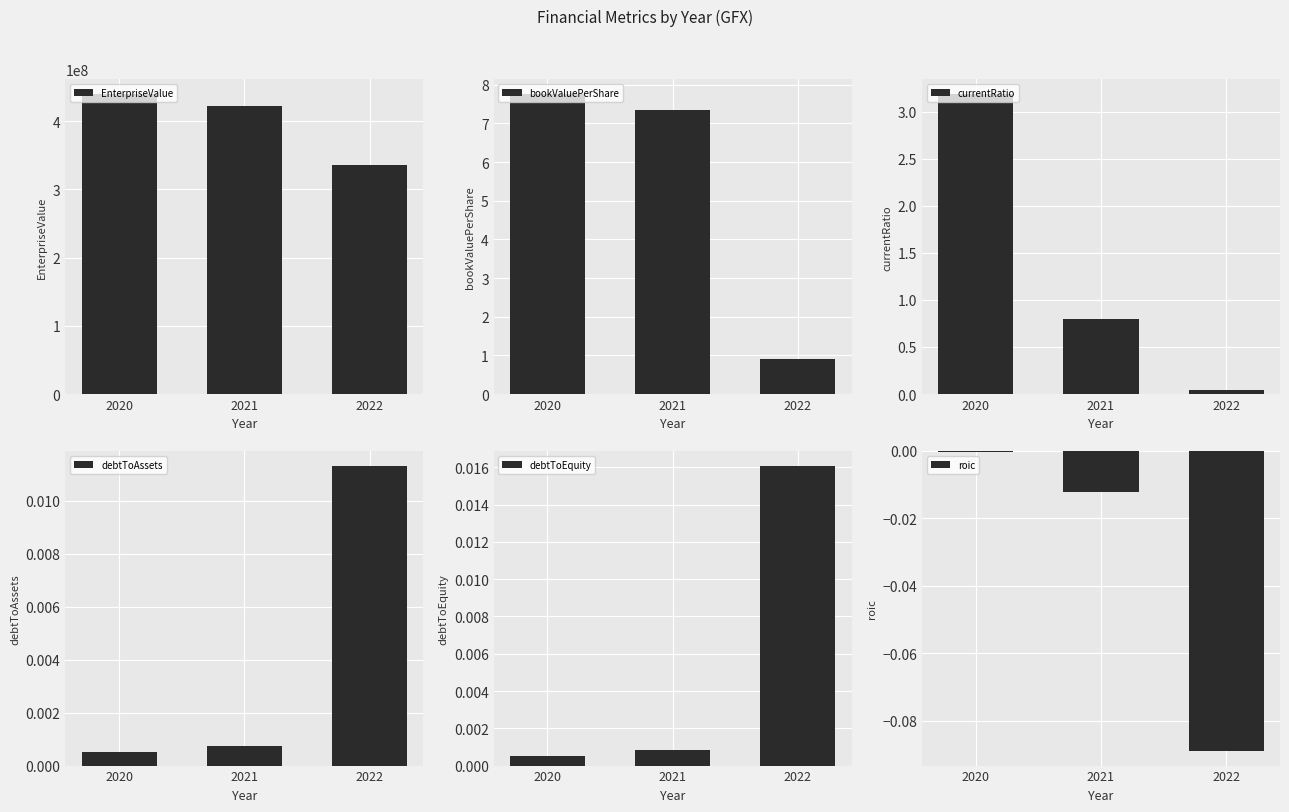

What is the value of the bookValuePerShare bar at the 2nd from the left?

7.3